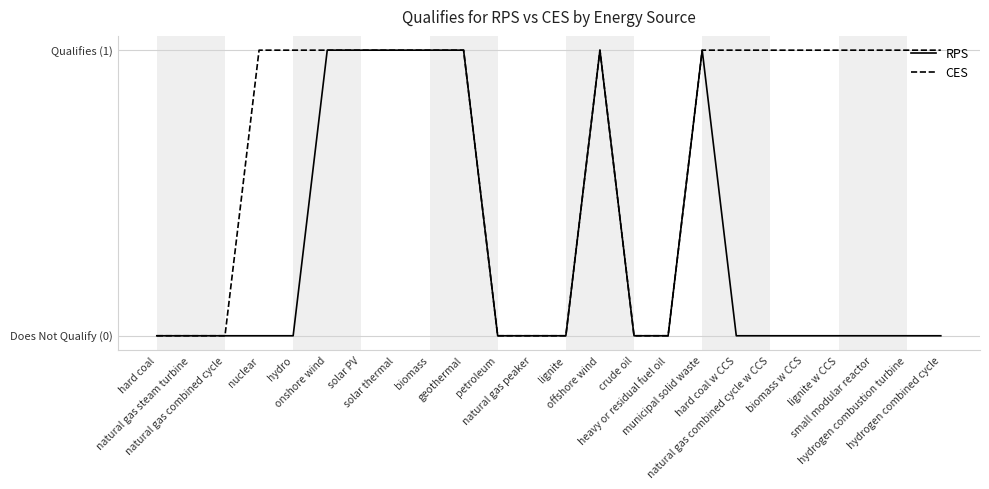

What is the label of the 19th point from the right?

onshore wind